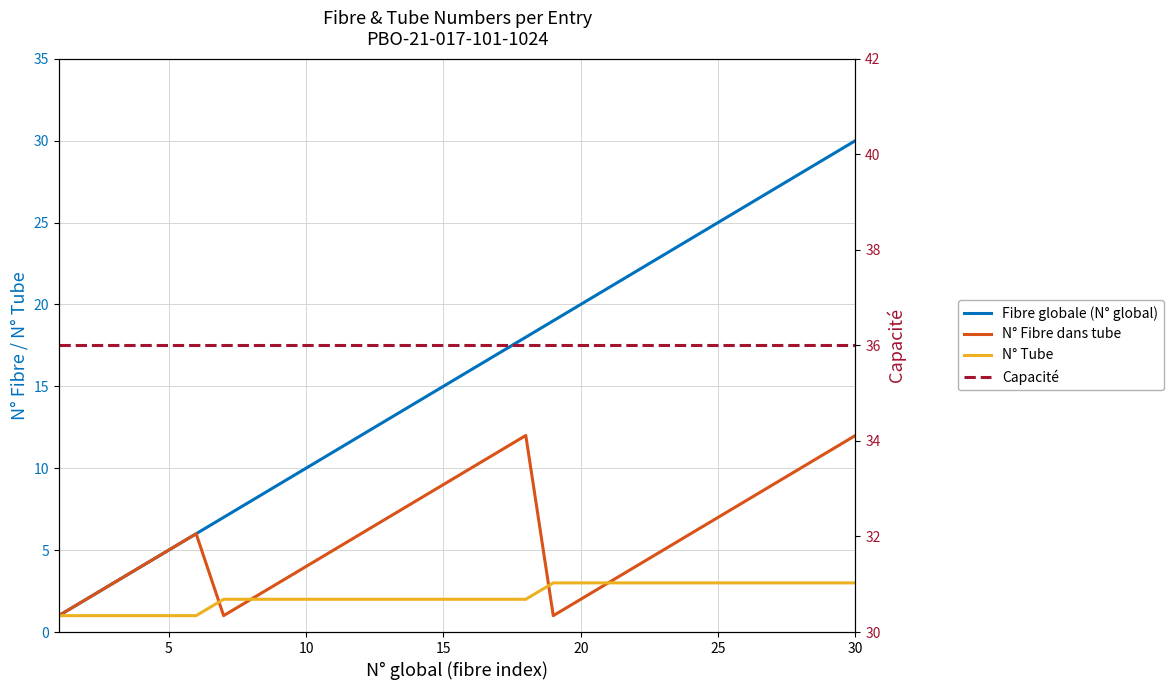

The value of N° Tube at 25 is 3. True or false?

True